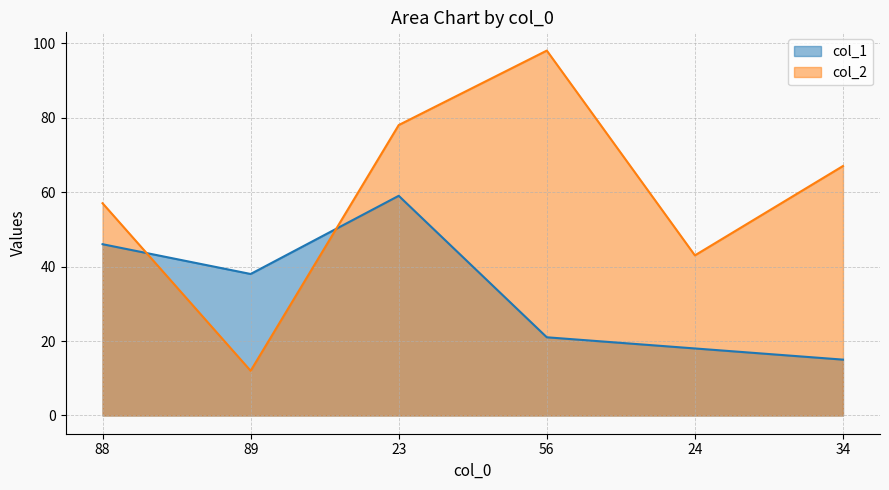

Which series has the widest spread of values?

col_2